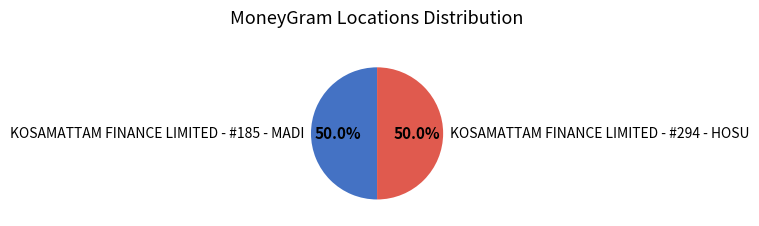

How many segments does this pie chart have?

2